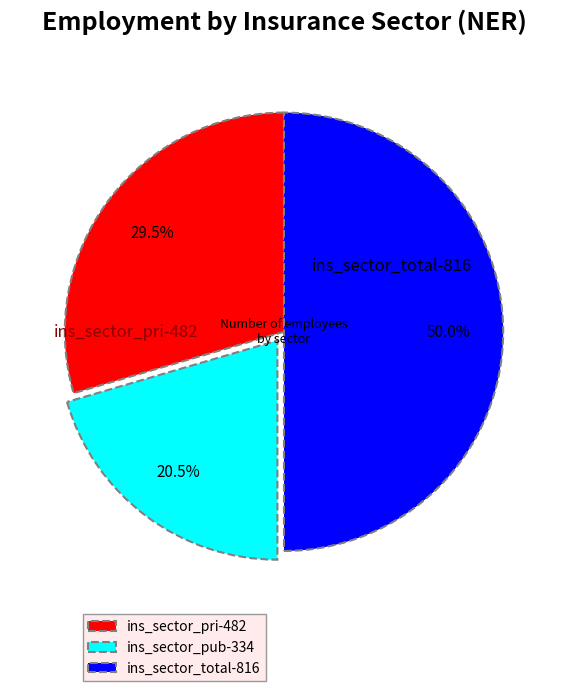

Rank the categories by value from highest to lowest.

ins_sector_total, ins_sector_pri, ins_sector_pub